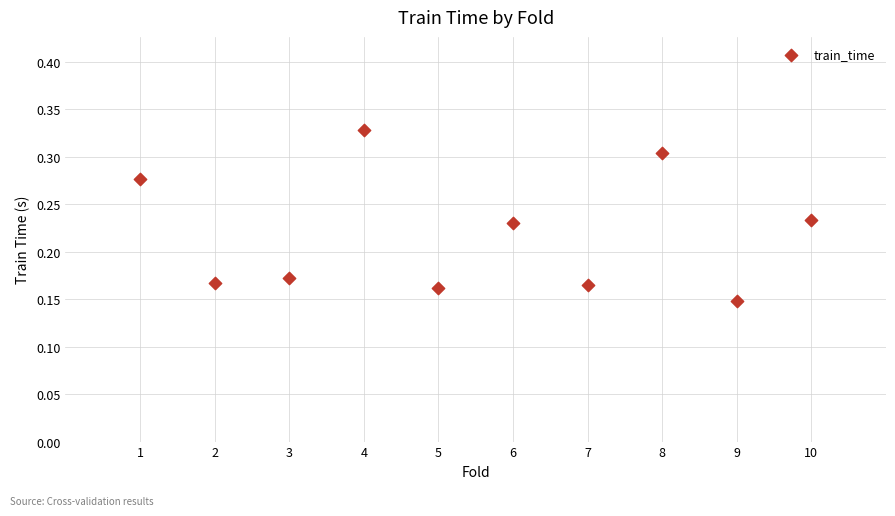

What is the range of X values (max minus min)?

9.0